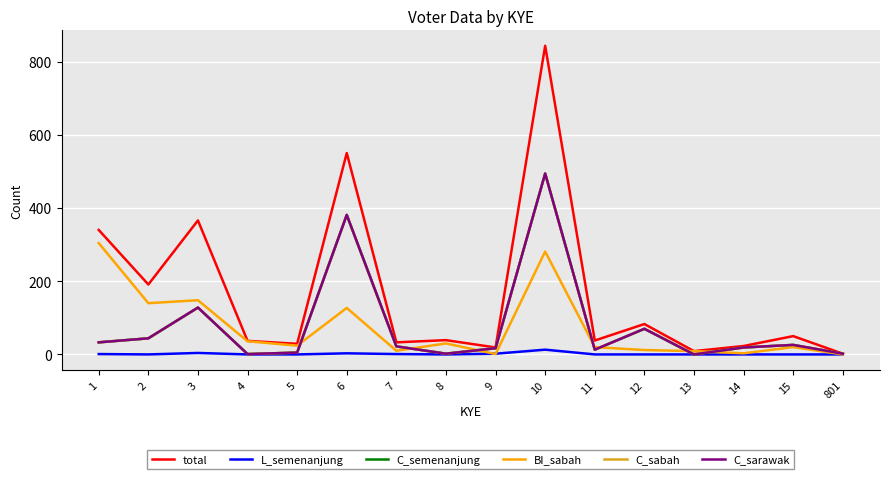

Where is the first local minimum for total?

2